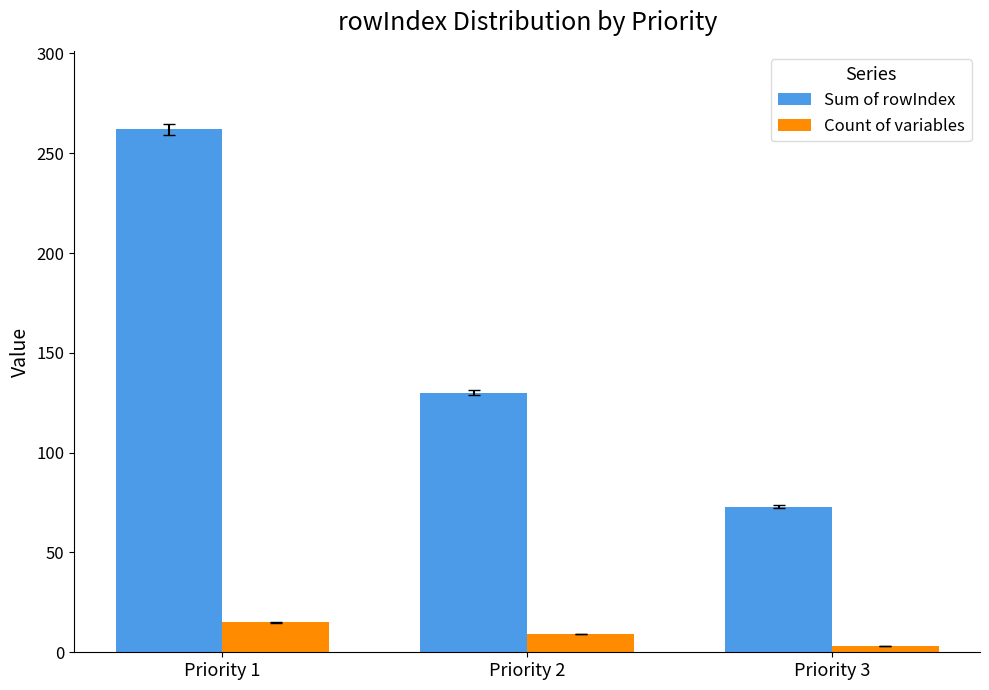

How many data points does each series have?

3